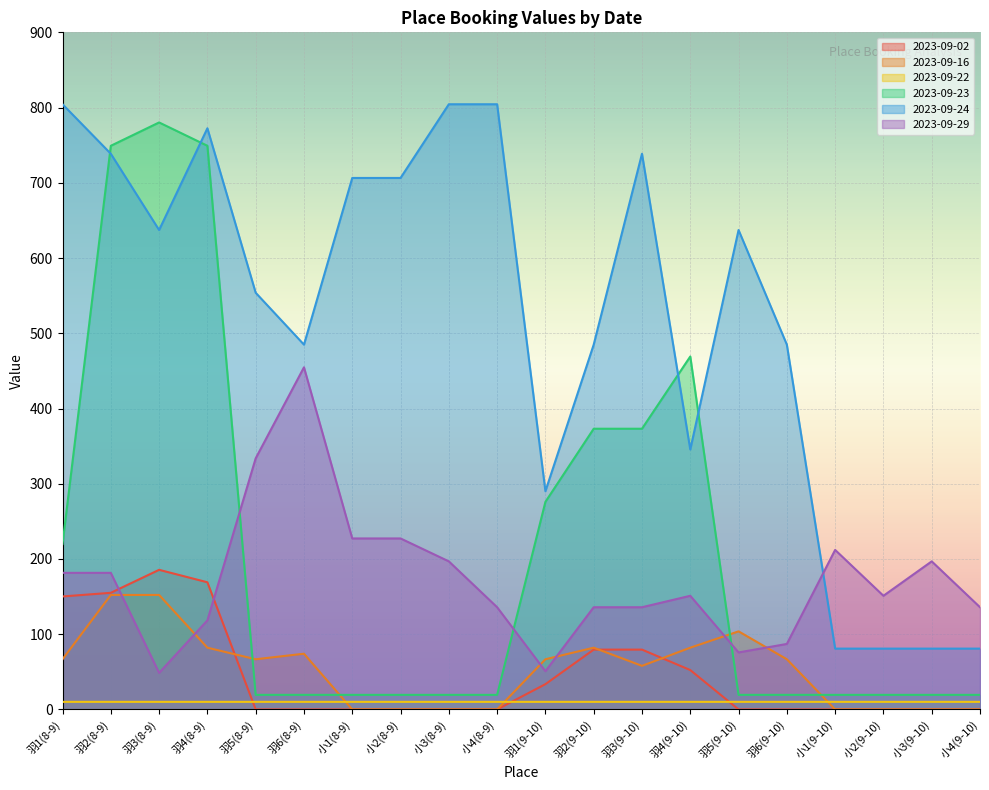

Is the value of 2023-09-24 at 羽5(9-10) greater than the value of 2023-09-02 at 小3(9-10)?

Yes